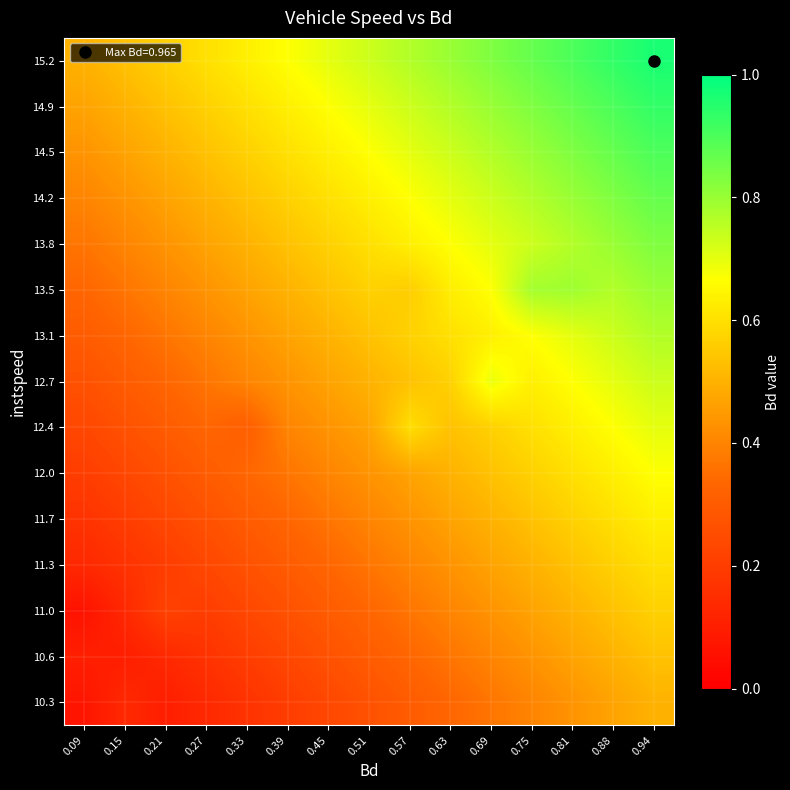

Reading left to right, extract all data points from this chart.

10.3: 0.09=0.1	0.15=0.1	0.21=0.1	0.27=0.1	0.33=0.2	0.39=0.2	0.45=0.2	0.51=0.3	0.57=0.3	0.63=0.3	0.69=0.4	0.75=0.4	0.81=0.4	0.88=0.5	0.94=0.5
10.6: 0.09=0.1	0.15=0.1	0.21=0.1	0.27=0.2	0.33=0.2	0.39=0.2	0.45=0.3	0.51=0.3	0.57=0.3	0.63=0.4	0.69=0.4	0.75=0.4	0.81=0.5	0.88=0.5	0.94=0.5
11.0: 0.09=0.1	0.15=0.1	0.21=0.2	0.27=0.2	0.33=0.2	0.39=0.3	0.45=0.3	0.51=0.3	0.57=0.4	0.63=0.4	0.69=0.4	0.75=0.5	0.81=0.5	0.88=0.5	0.94=0.6
11.3: 0.09=0.1	0.15=0.2	0.21=0.2	0.27=0.2	0.33=0.3	0.39=0.3	0.45=0.3	0.51=0.4	0.57=0.4	0.63=0.4	0.69=0.5	0.75=0.5	0.81=0.5	0.88=0.6	0.94=0.6
11.7: 0.09=0.2	0.15=0.2	0.21=0.2	0.27=0.3	0.33=0.3	0.39=0.3	0.45=0.4	0.51=0.4	0.57=0.4	0.63=0.5	0.69=0.5	0.75=0.5	0.81=0.6	0.88=0.6	0.94=0.6
12.0: 0.09=0.2	0.15=0.2	0.21=0.3	0.27=0.3	0.33=0.3	0.39=0.4	0.45=0.4	0.51=0.4	0.57=0.5	0.63=0.5	0.69=0.5	0.75=0.6	0.81=0.6	0.88=0.6	0.94=0.7
12.4: 0.09=0.2	0.15=0.3	0.21=0.3	0.27=0.3	0.33=0.3	0.39=0.4	0.45=0.4	0.51=0.5	0.57=0.6	0.63=0.5	0.69=0.6	0.75=0.6	0.81=0.6	0.88=0.7	0.94=0.7
12.7: 0.09=0.3	0.15=0.3	0.21=0.3	0.27=0.4	0.33=0.4	0.39=0.4	0.45=0.5	0.51=0.5	0.57=0.5	0.63=0.6	0.69=0.7	0.75=0.6	0.81=0.7	0.88=0.7	0.94=0.7
13.1: 0.09=0.3	0.15=0.3	0.21=0.4	0.27=0.4	0.33=0.4	0.39=0.5	0.45=0.5	0.51=0.5	0.57=0.6	0.63=0.6	0.69=0.6	0.75=0.7	0.81=0.7	0.88=0.7	0.94=0.8
13.5: 0.09=0.3	0.15=0.4	0.21=0.4	0.27=0.4	0.33=0.5	0.39=0.5	0.45=0.5	0.51=0.6	0.57=0.6	0.63=0.6	0.69=0.7	0.75=0.8	0.81=0.8	0.88=0.8	0.94=0.8
13.8: 0.09=0.4	0.15=0.4	0.21=0.4	0.27=0.5	0.33=0.5	0.39=0.5	0.45=0.6	0.51=0.6	0.57=0.6	0.63=0.7	0.69=0.7	0.75=0.7	0.81=0.8	0.88=0.8	0.94=0.8
14.2: 0.09=0.4	0.15=0.4	0.21=0.5	0.27=0.5	0.33=0.5	0.39=0.6	0.45=0.6	0.51=0.6	0.57=0.7	0.63=0.7	0.69=0.7	0.75=0.8	0.81=0.8	0.88=0.8	0.94=0.9
14.5: 0.09=0.4	0.15=0.5	0.21=0.5	0.27=0.5	0.33=0.6	0.39=0.6	0.45=0.6	0.51=0.7	0.57=0.7	0.63=0.7	0.69=0.8	0.75=0.8	0.81=0.8	0.88=0.9	0.94=0.9
14.9: 0.09=0.5	0.15=0.5	0.21=0.5	0.27=0.6	0.33=0.6	0.39=0.6	0.45=0.7	0.51=0.7	0.57=0.7	0.63=0.8	0.69=0.8	0.75=0.8	0.81=0.9	0.88=0.9	0.94=0.9
15.2: 0.09=0.5	0.15=0.5	0.21=0.6	0.27=0.6	0.33=0.6	0.39=0.7	0.45=0.7	0.51=0.7	0.57=0.8	0.63=0.8	0.69=0.8	0.75=0.9	0.81=0.9	0.88=0.9	0.94=1.0